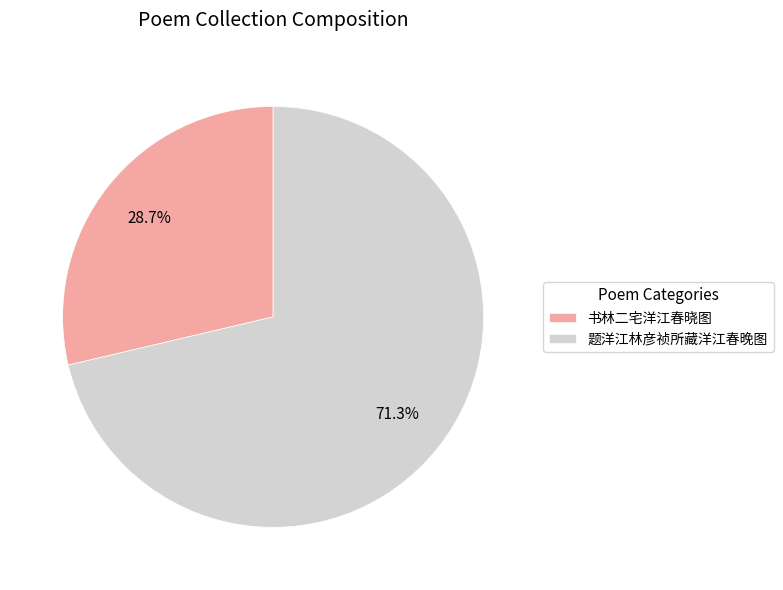

What is the ratio of the value at 题洋江林彦祯所藏洋江春晚图 to the value at 书林二宅洋江春晓图?

2.5